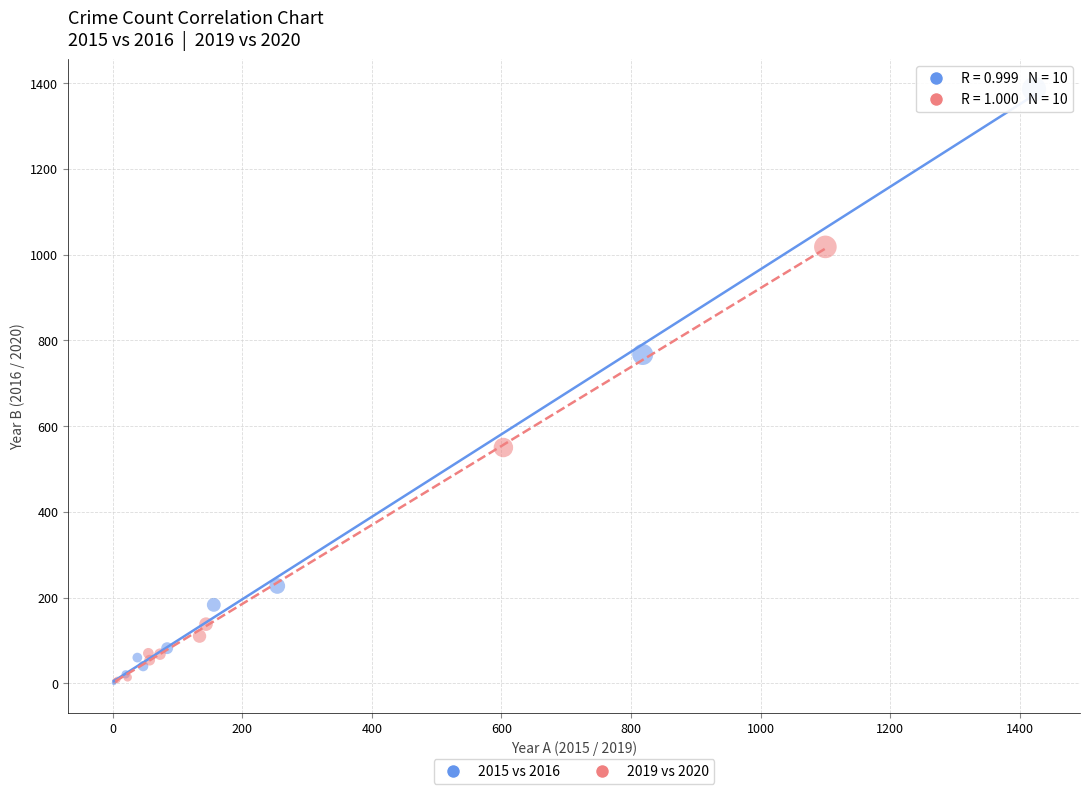

Which series has the largest Y range (max minus min)?

2015 vs 2016